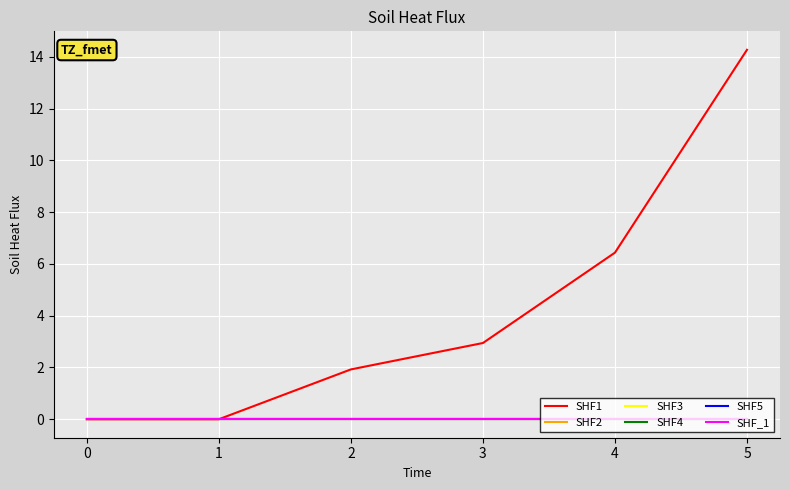

At how many categories does at least one series exceed 13?

1